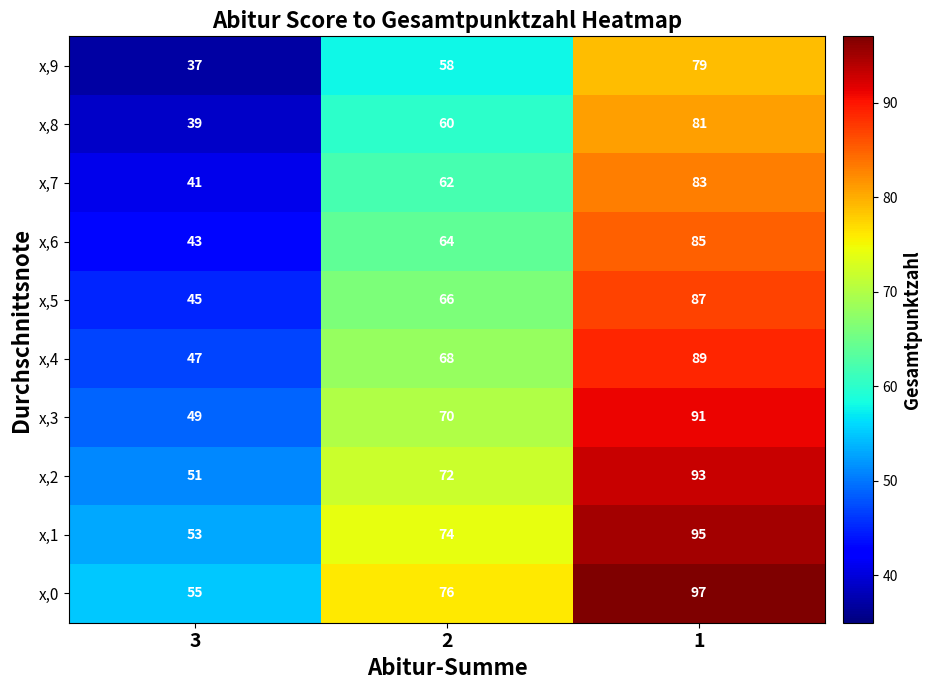

Reading right to left, what are all the values shown in this chart?

x,9: 1=79	2=58	3=37
x,8: 1=81	2=60	3=39
x,7: 1=83	2=62	3=41
x,6: 1=85	2=64	3=43
x,5: 1=87	2=66	3=45
x,4: 1=89	2=68	3=47
x,3: 1=91	2=70	3=49
x,2: 1=93	2=72	3=51
x,1: 1=95	2=74	3=53
x,0: 1=97	2=76	3=55